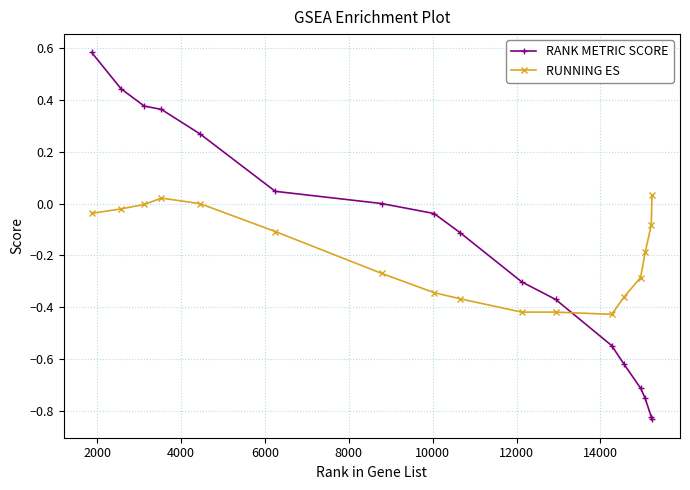

True or false: RANK METRIC SCORE and RUNNING ES cross at least once.

True